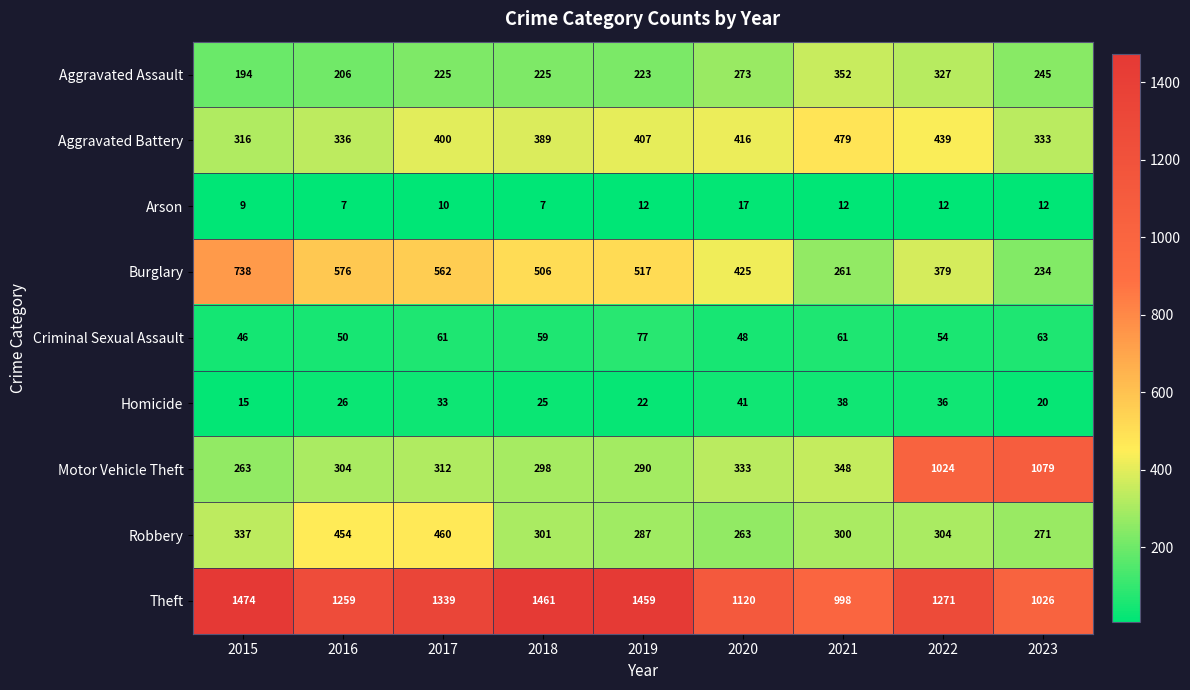

What is the highest value of the Aggravated Assault series?

352